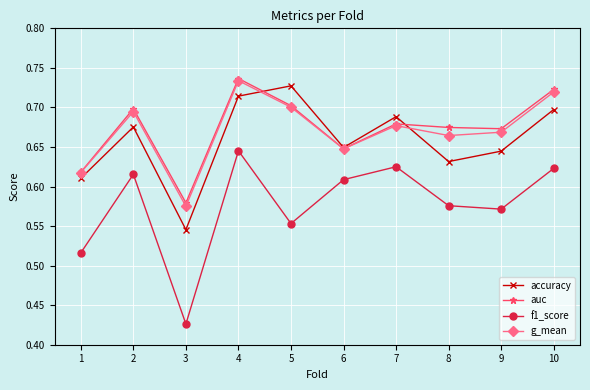

True or false: f1_score and accuracy intersect in this chart.

False